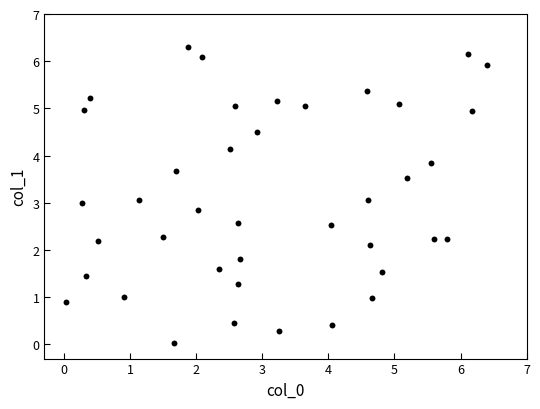

What is the range of X values (max minus min)?

6.4